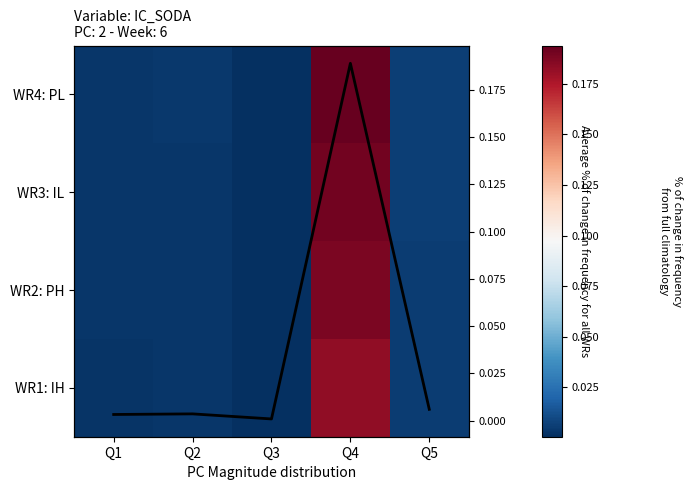

At how many categories does at least one series exceed 0?

5